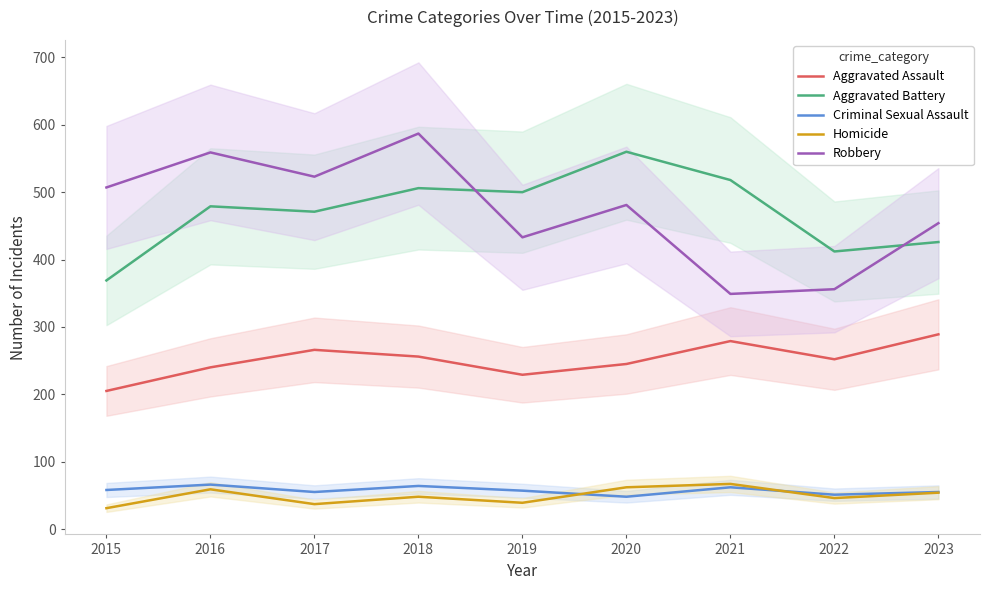

What is the sum of the Robbery values at 2021 and 2019?

782